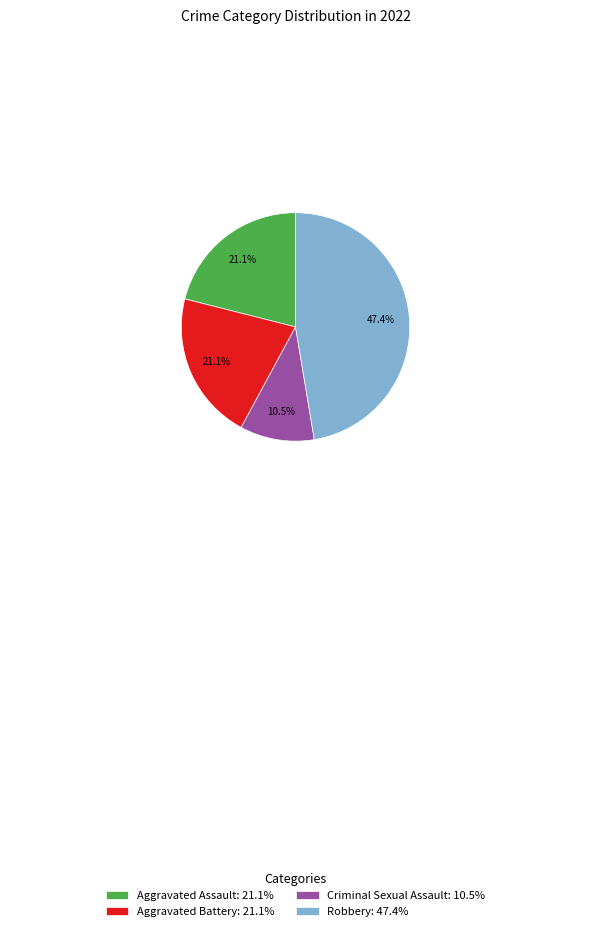

To the nearest percent, what is the difference between the Robbery and Aggravated Battery slice percentages?

26%